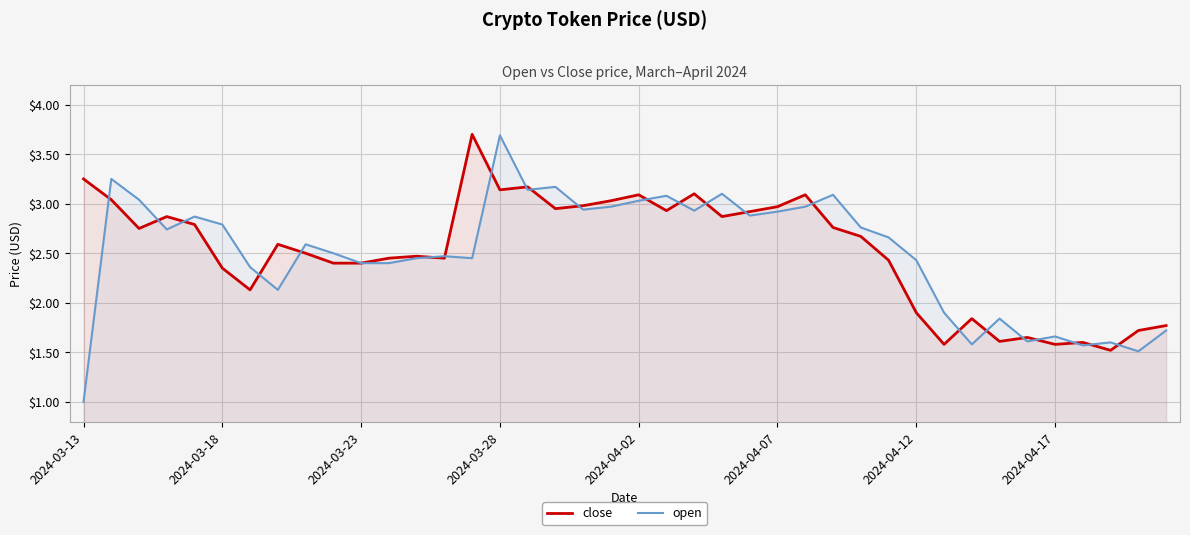

At which label does open reach its minimum?

2024-03-13